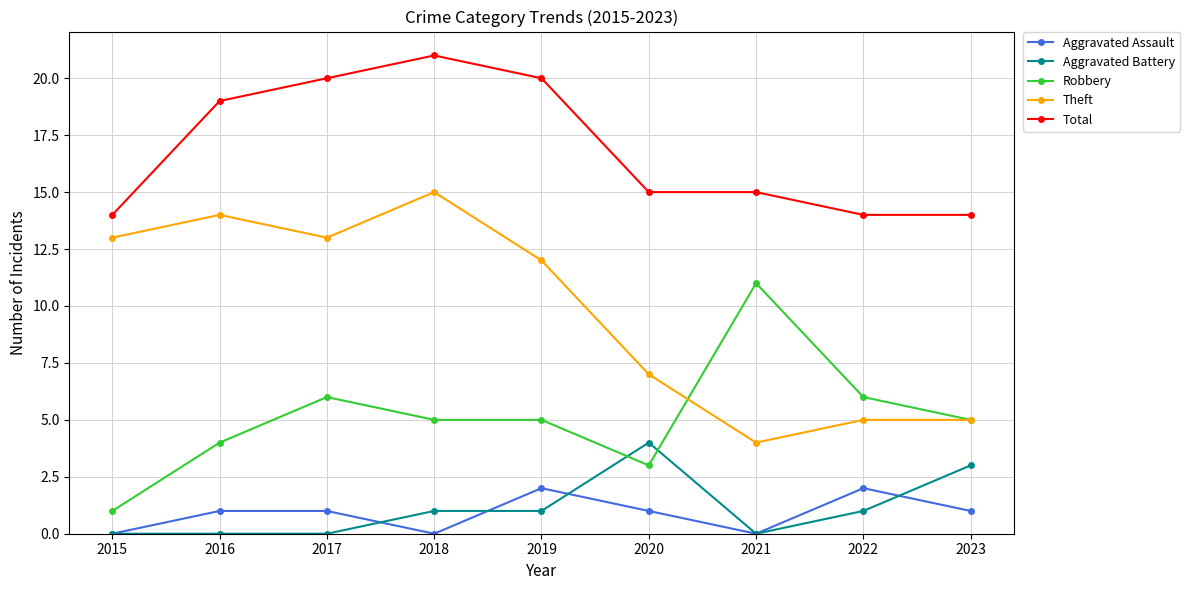

At 2019, list the series in order from largest to smallest.

Total, Theft, Robbery, Aggravated Assault, Aggravated Battery